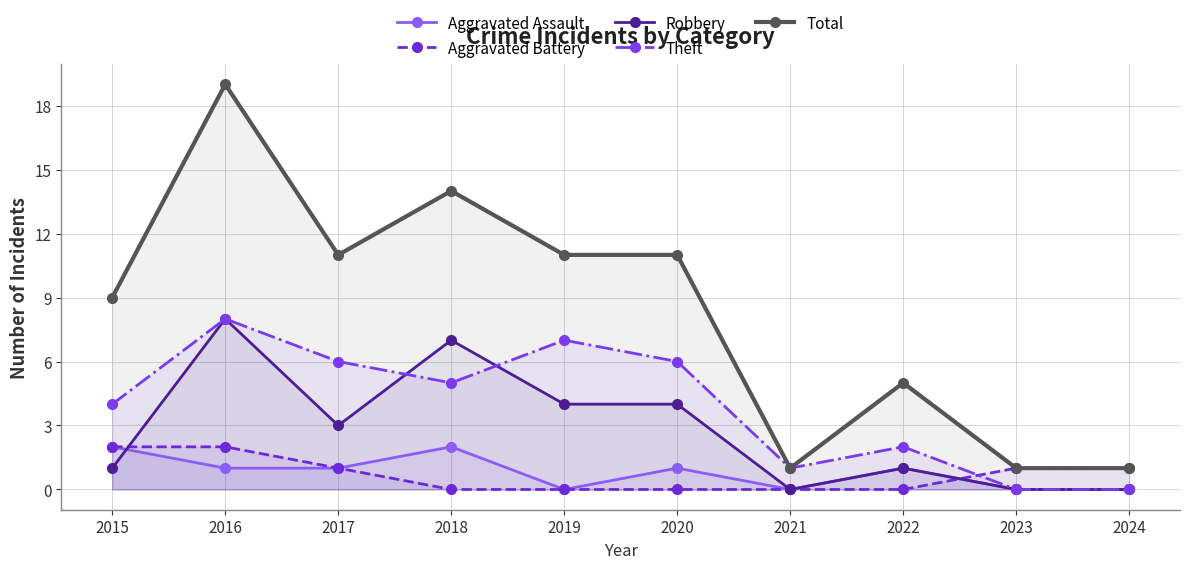

Reading right to left, list all the values displayed in this chart.

Aggravated Assault: 2024=0	2023=0	2022=1	2021=0	2020=1	2019=0	2018=2	2017=1	2016=1	2015=2
Aggravated Battery: 2024=1	2023=1	2022=0	2021=0	2020=0	2019=0	2018=0	2017=1	2016=2	2015=2
Robbery: 2024=0	2023=0	2022=1	2021=0	2020=4	2019=4	2018=7	2017=3	2016=8	2015=1
Theft: 2024=0	2023=0	2022=2	2021=1	2020=6	2019=7	2018=5	2017=6	2016=8	2015=4
Total: 2024=1	2023=1	2022=5	2021=1	2020=11	2019=11	2018=14	2017=11	2016=19	2015=9